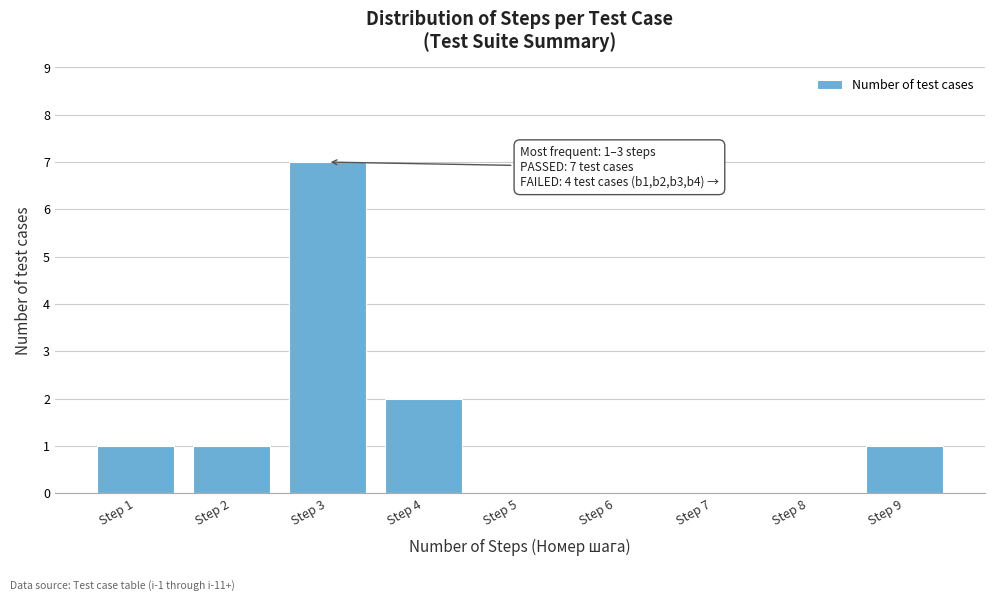

Reading right to left, list all the values displayed in this chart.

Step 9=1	Step 8=0	Step 7=0	Step 6=0	Step 5=0	Step 4=2	Step 3=7	Step 2=1	Step 1=1